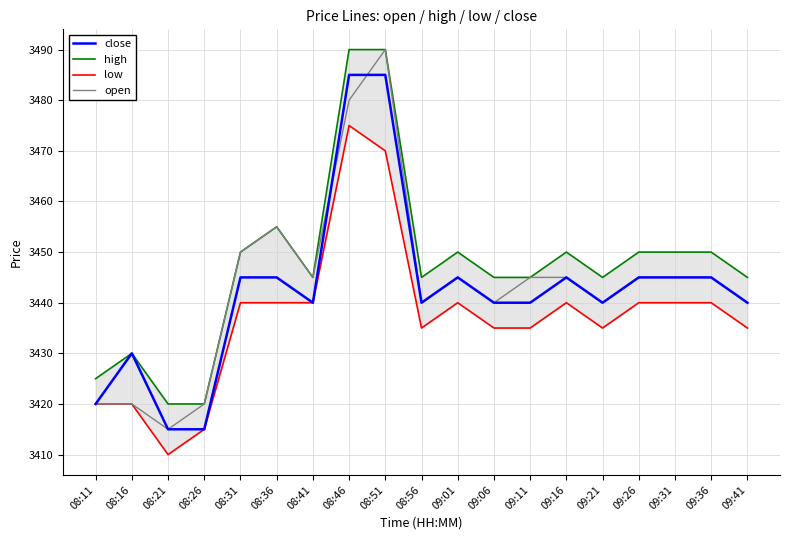

What is the value of the low point at the 19th from the left?

3435